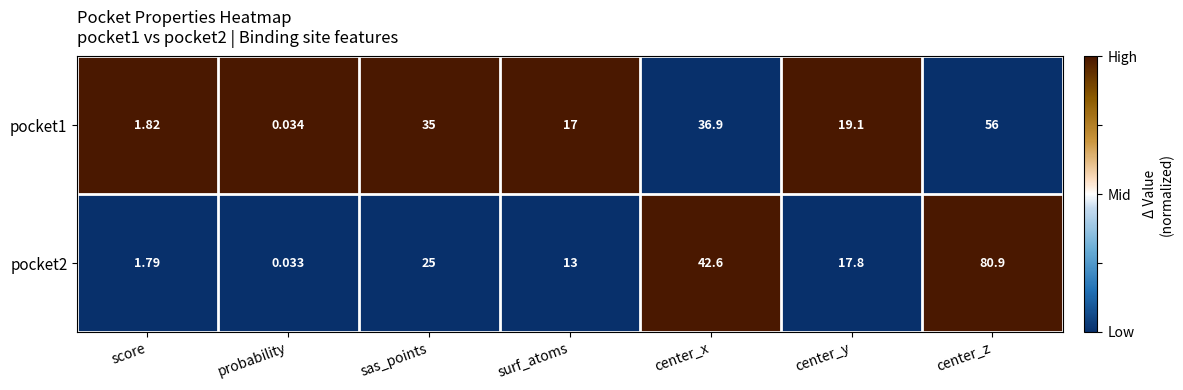

At which label does pocket1 first exceed 19?

sas_points